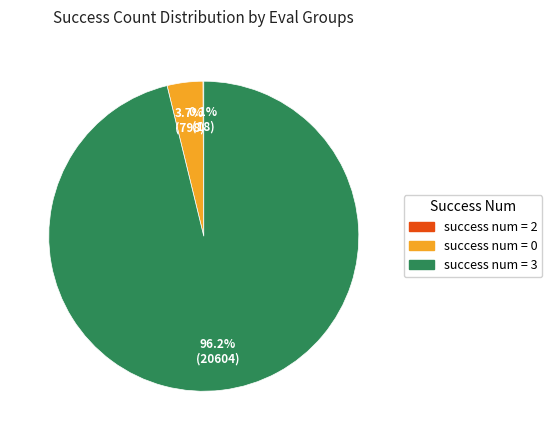

To the nearest percent, what is the difference between the largest and smallest slice percentages?

96%